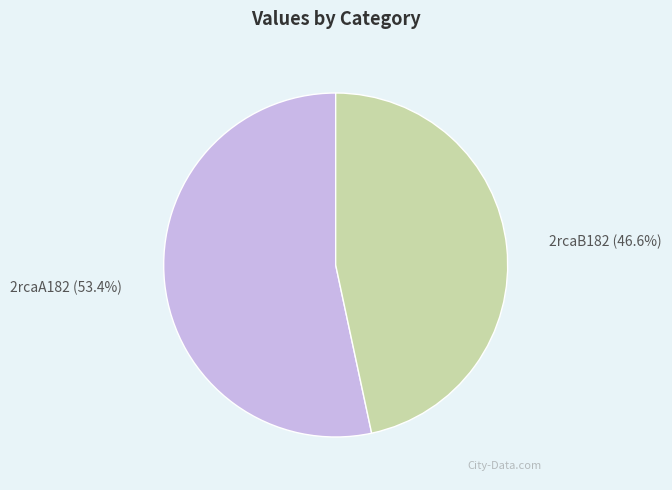

How many slices are in this pie chart?

2